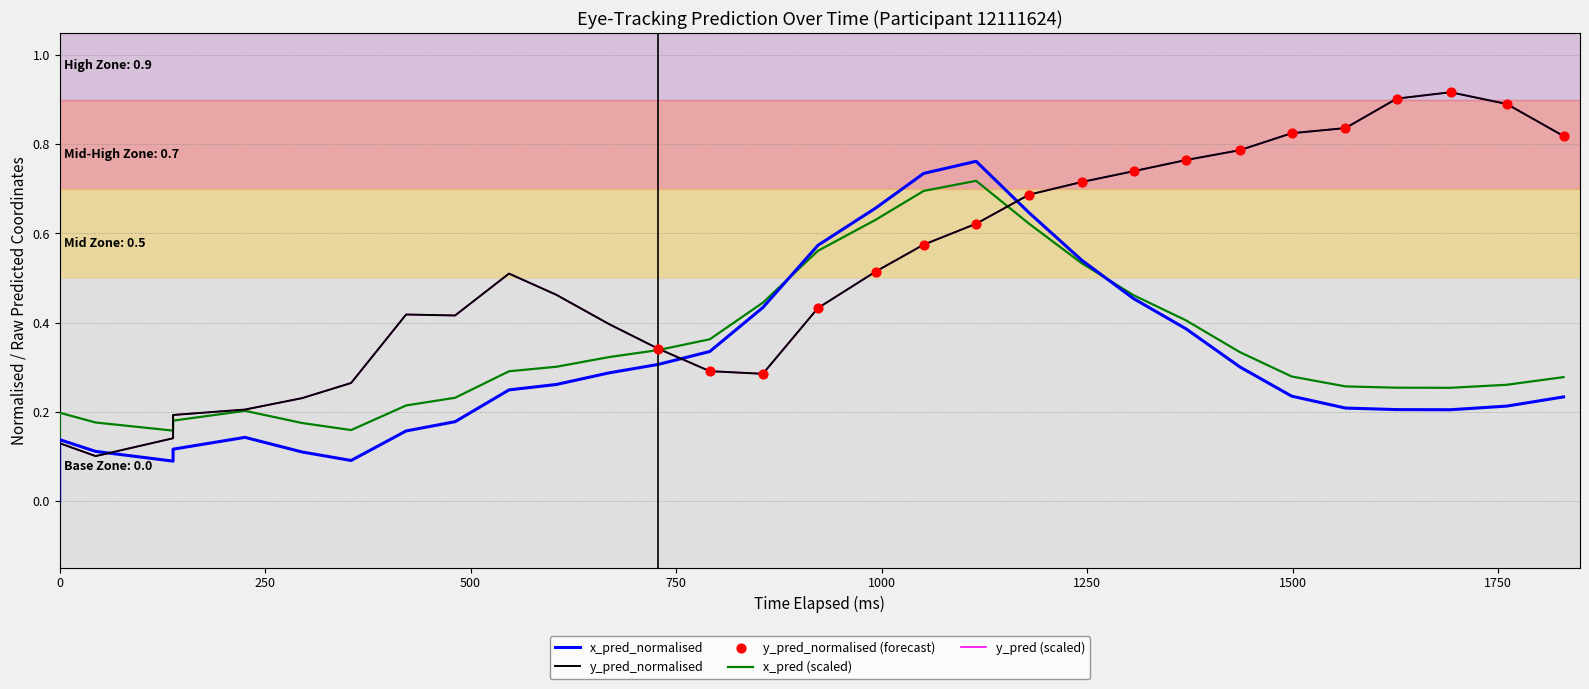

Which series has the largest Y range (max minus min)?

y_pred_normalised